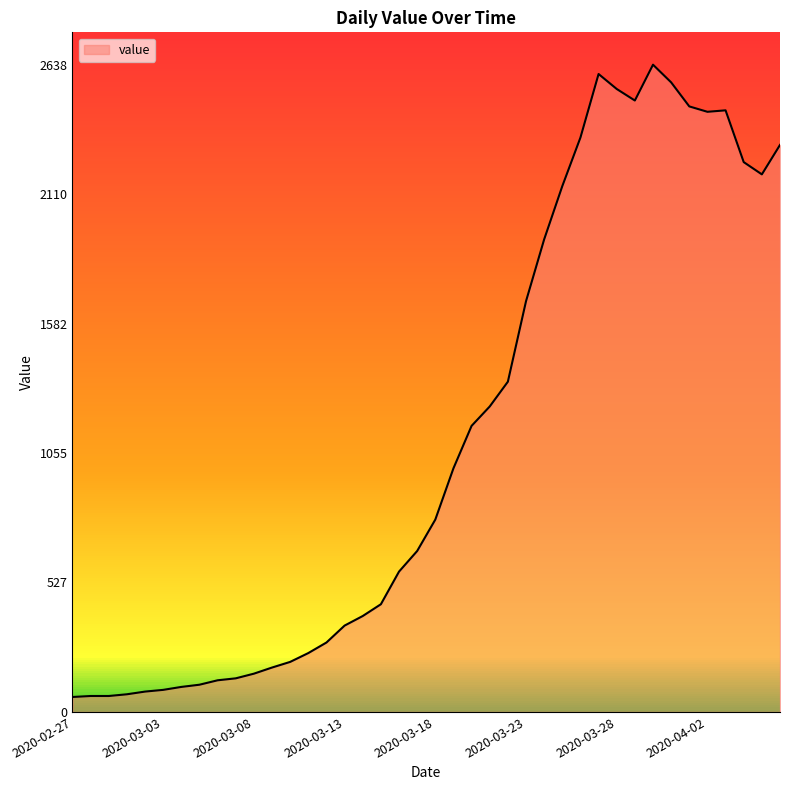

True or false: the data has more than 2 interior local peaks.

True